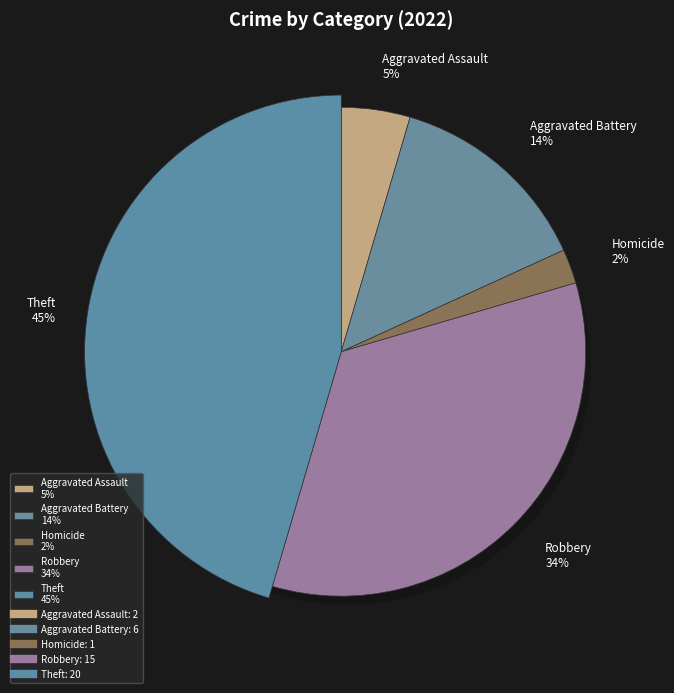

To the nearest percent, what percentage of the pie is Aggravated Assault?

5%